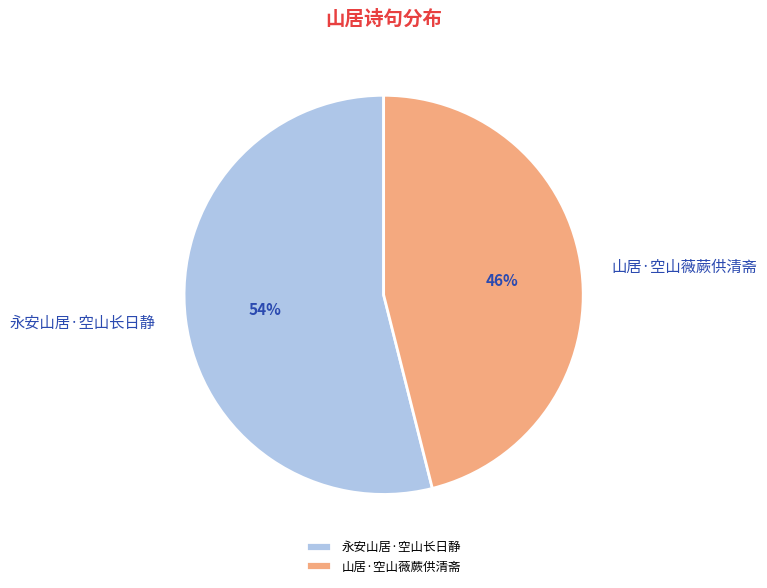

What is the largest slice in the pie chart?

永安山居·空山长日静